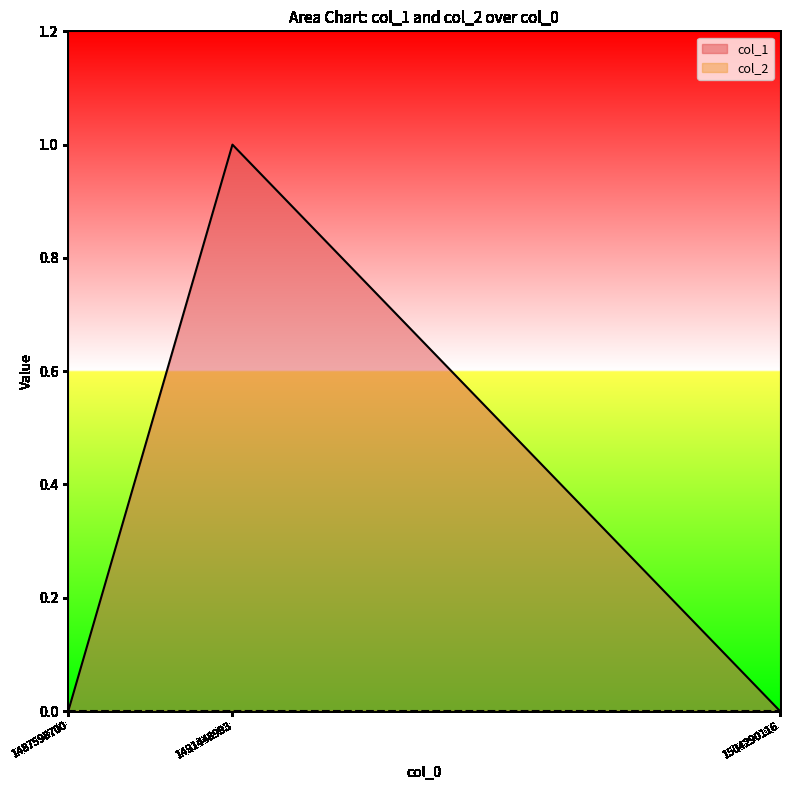

How many categories are shown in the chart?

3